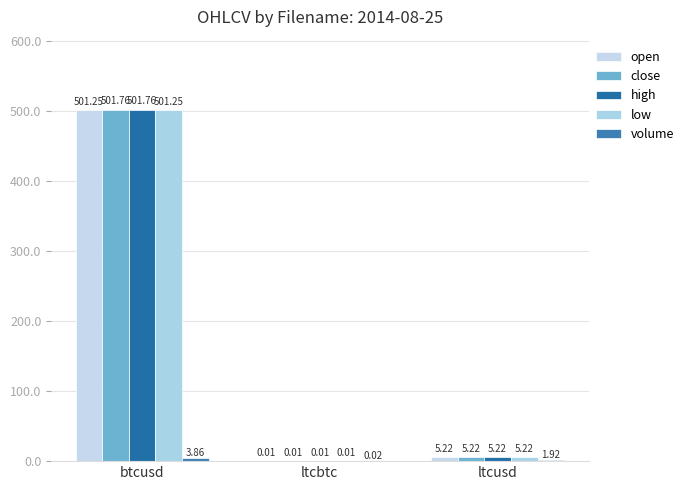

Reading left to right, list all the values displayed in this chart.

open: 501.2	0.0	5.2
close: 501.8	0.0	5.2
high: 501.8	0.0	5.2
low: 501.2	0.0	5.2
volume: 3.9	0.0	1.9